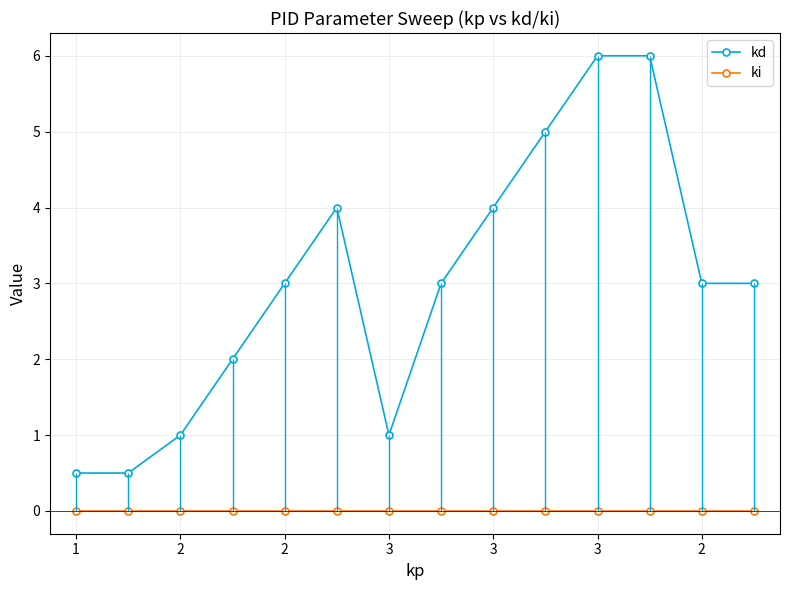

What is the maximum value for kd?

6.0